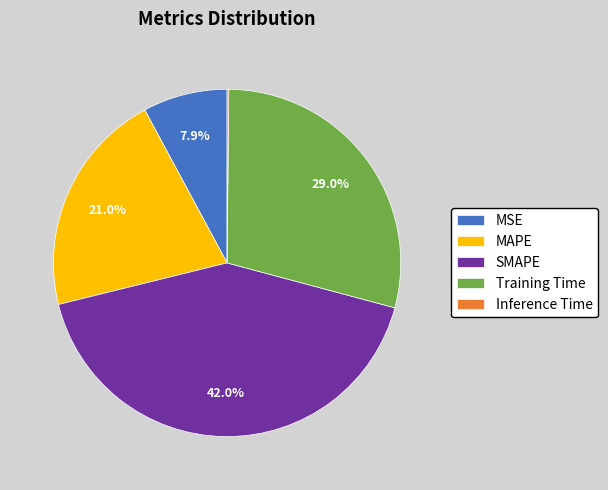

Which category has the biggest portion of the pie?

SMAPE